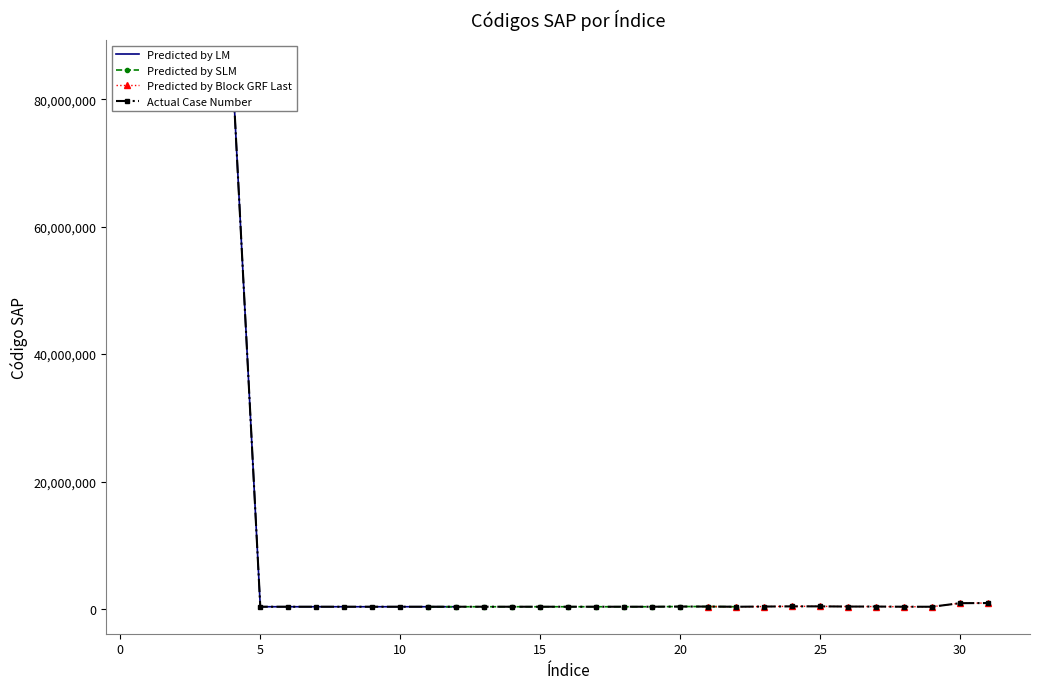

Where does the data first go above 351441?

1